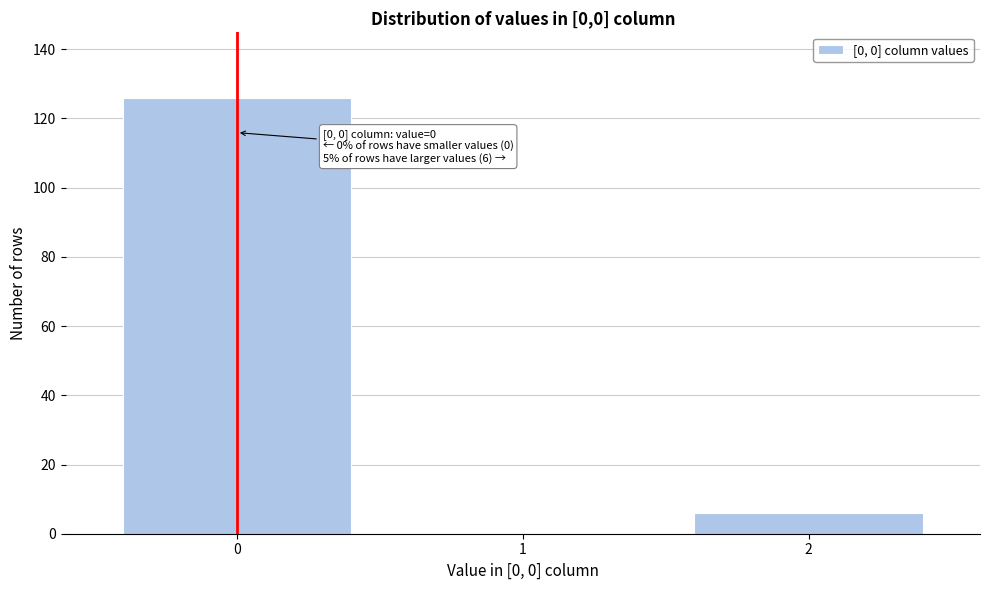

Reading left to right, extract all data points from this chart.

0=126	1=0	2=6